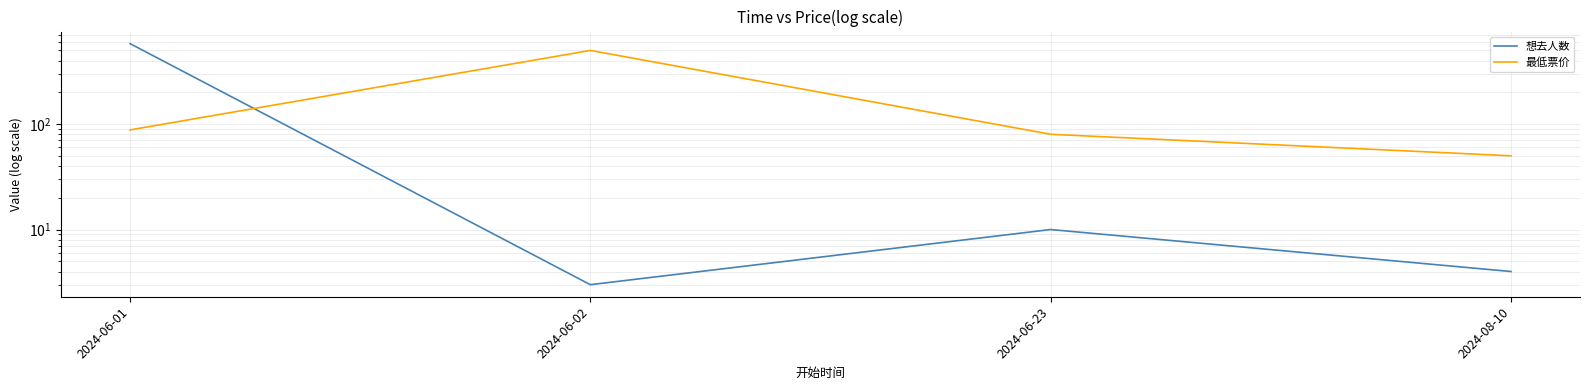

Is it true that 想去人数 equals 10 at 2024-06-23?

True